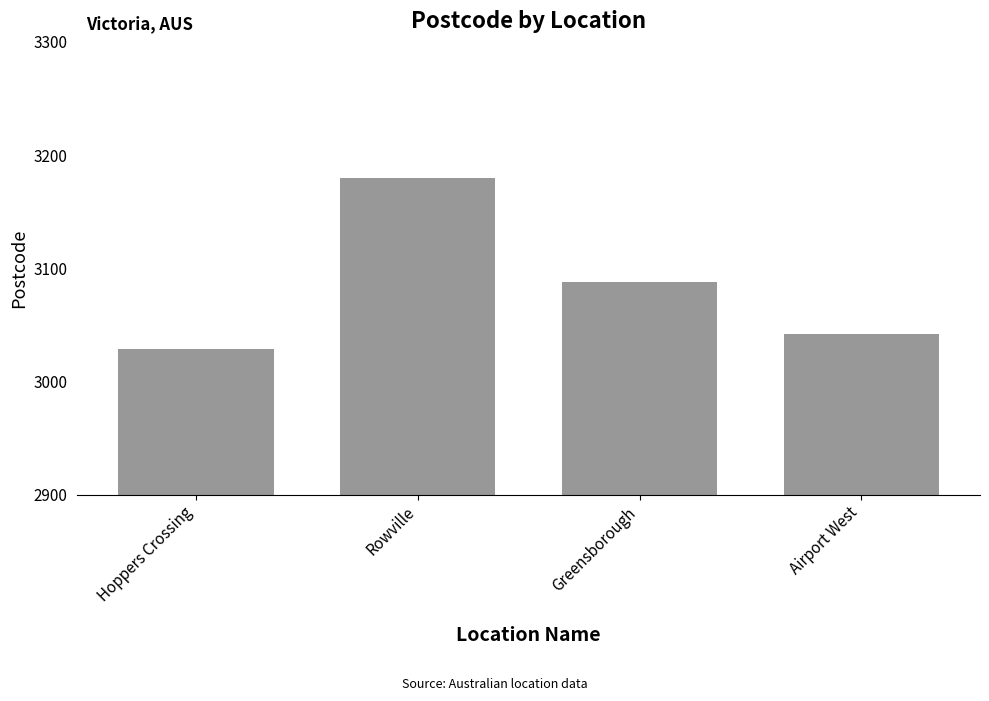

Where is the data nearest to the value 3104?

Greensborough